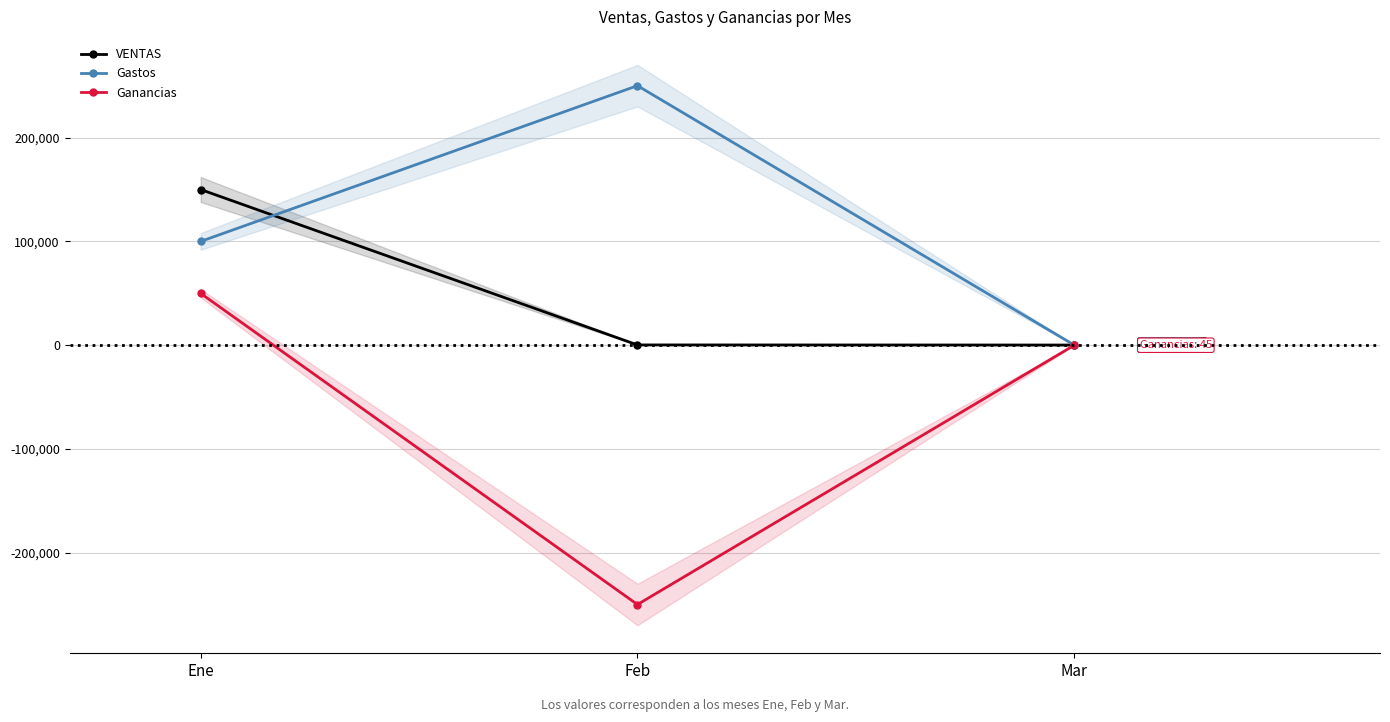

Which series has the widest spread of values?

Ganancias